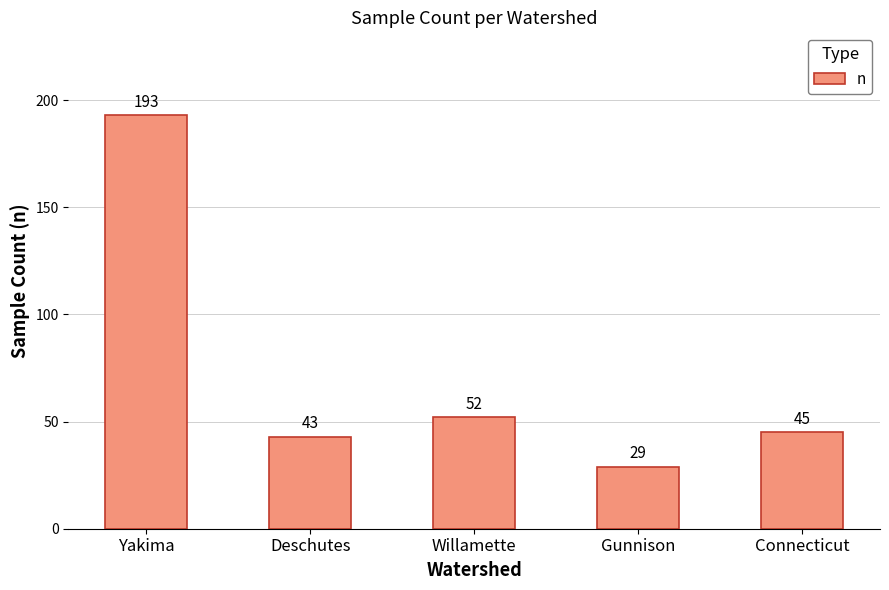

What is the difference between the maximum and minimum values?

164